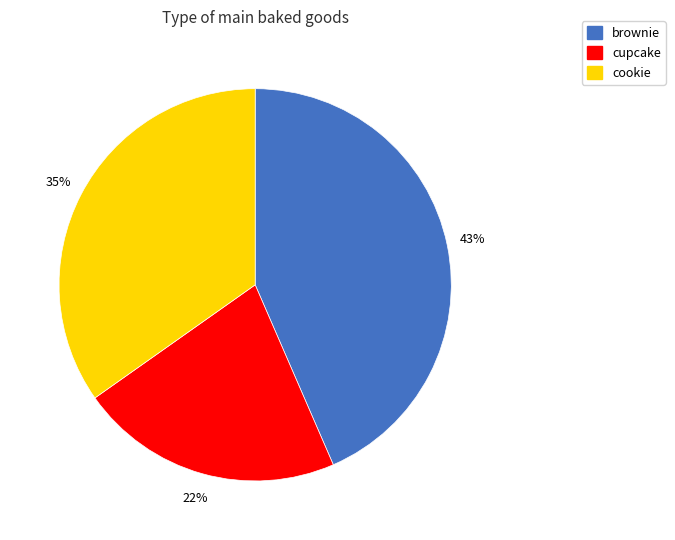

Combined, do cookie and cupcake account for over 50%?

Yes